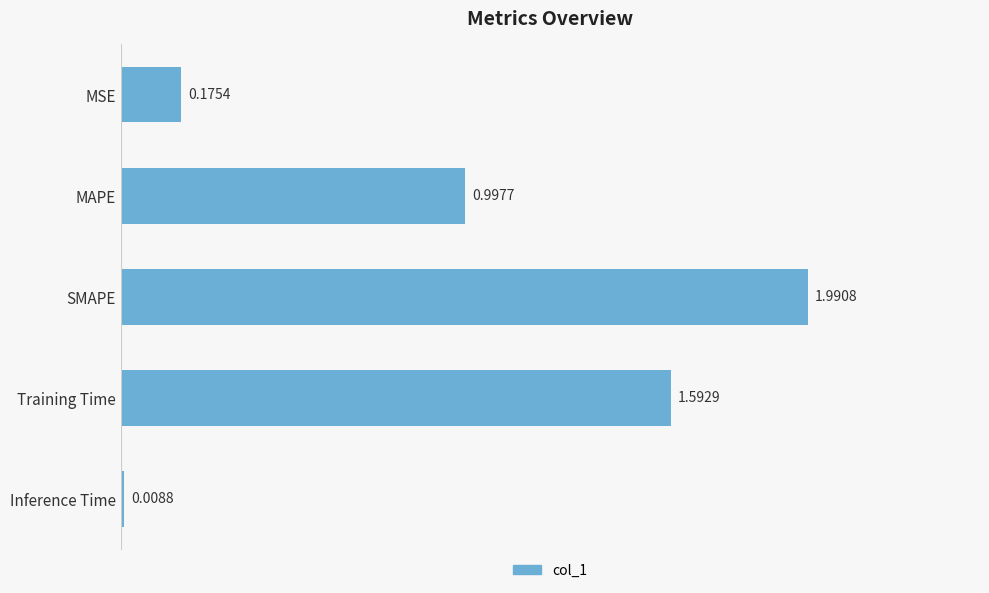

What is the difference between the maximum and minimum values?

2.0